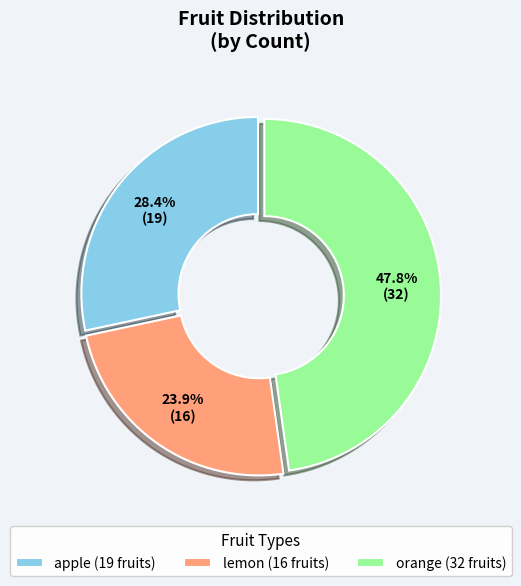

To the nearest percent, what percentage of the pie is apple?

28%